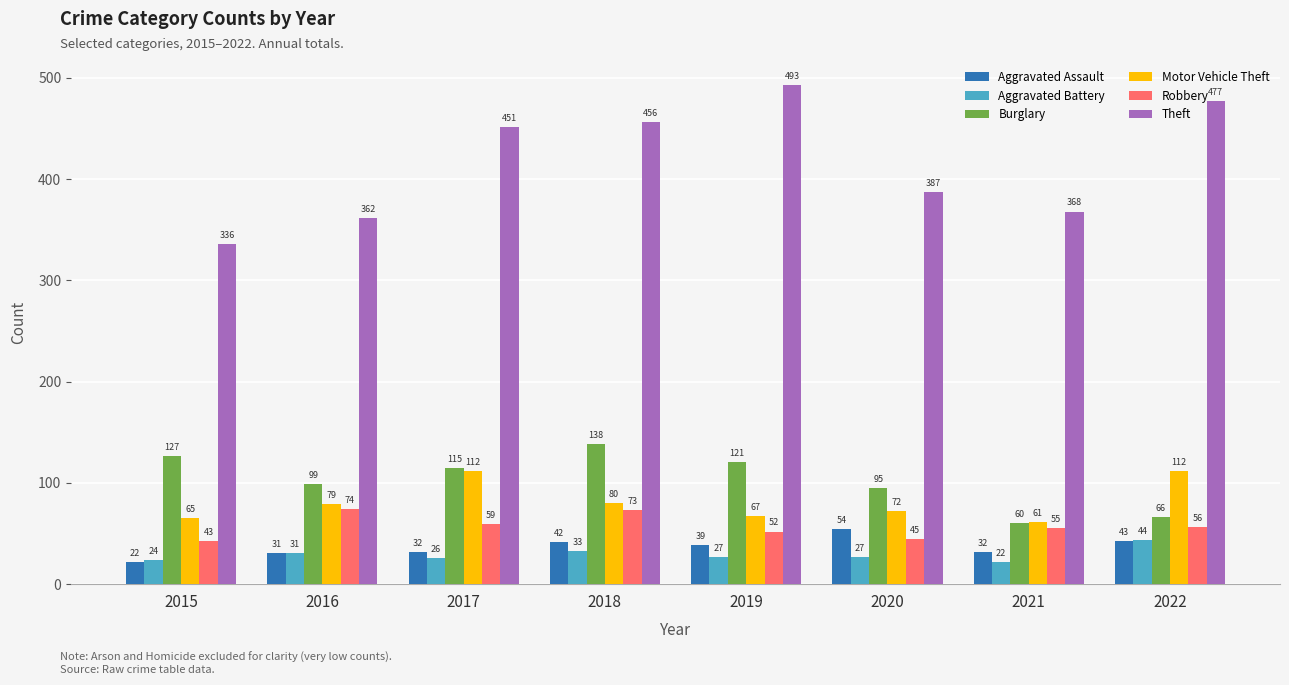

How many bars are there in each group?

6